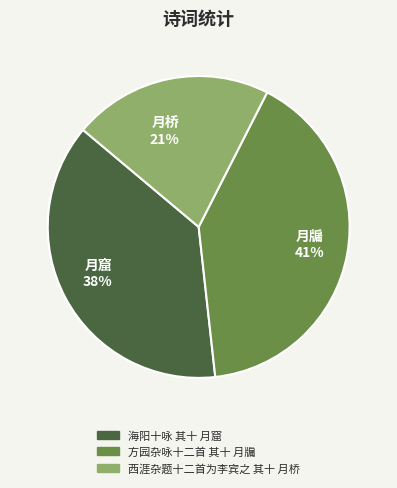

To the nearest percent, what percentage of the pie is 西涯杂题十二首为李宾之 其十 月桥?

21%